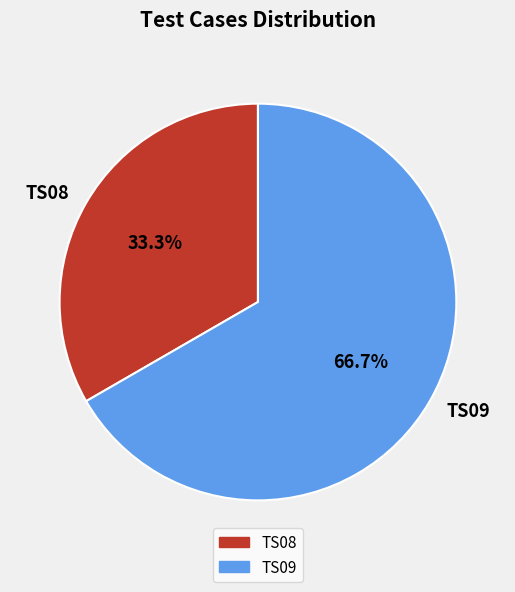

Does TS08 represent more than half of the total?

No